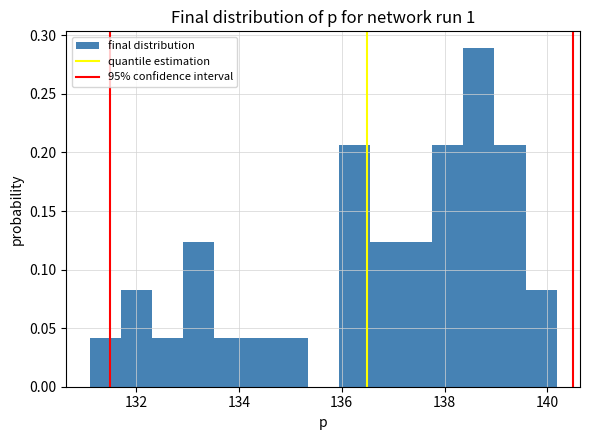

Around what value on the x-axis is the tallest bar? Give the approximate position of its centre, as read against the axis.

138.6